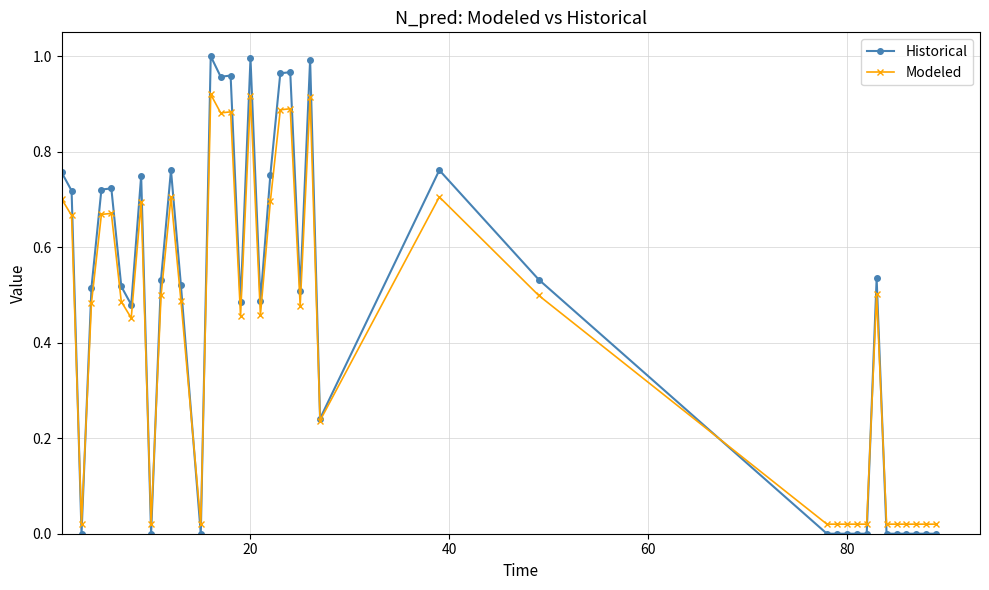

Which series has the largest range (max minus min)?

Historical